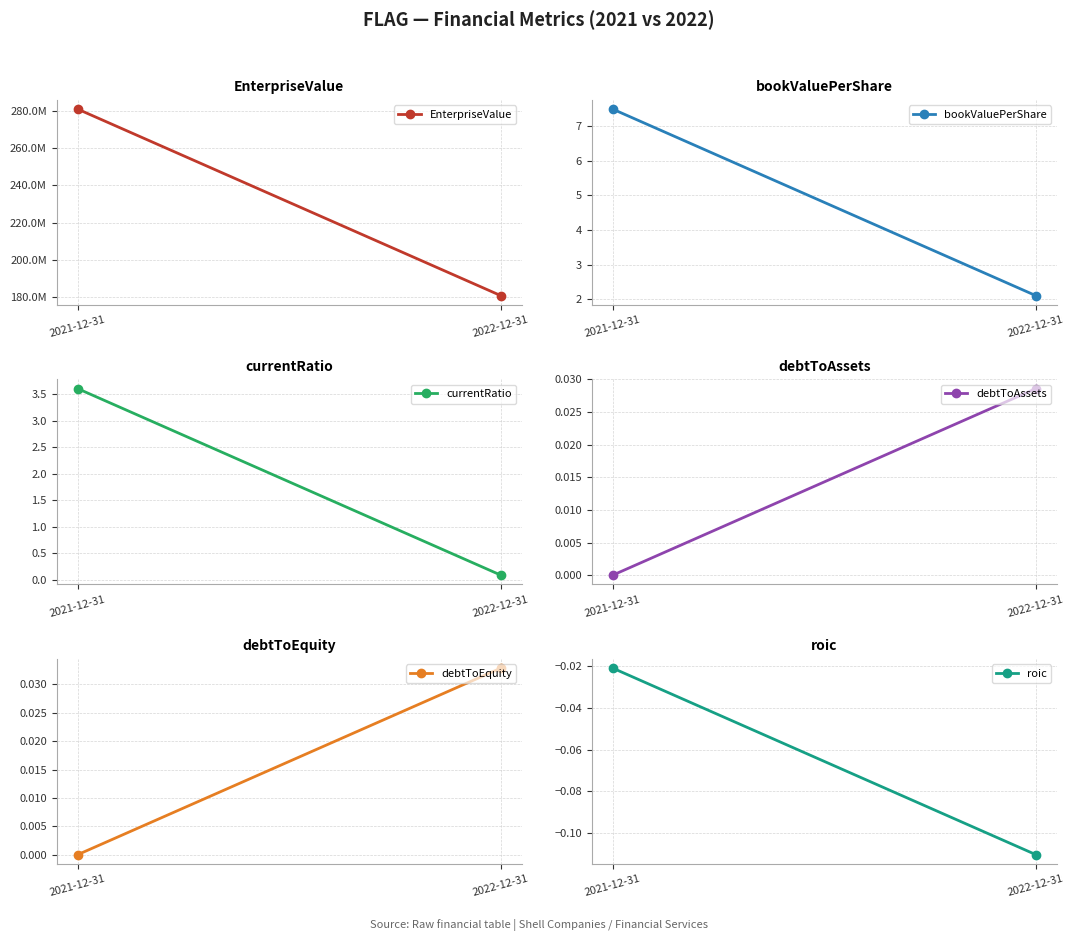

How many data points in debtToEquity are above 0?

1